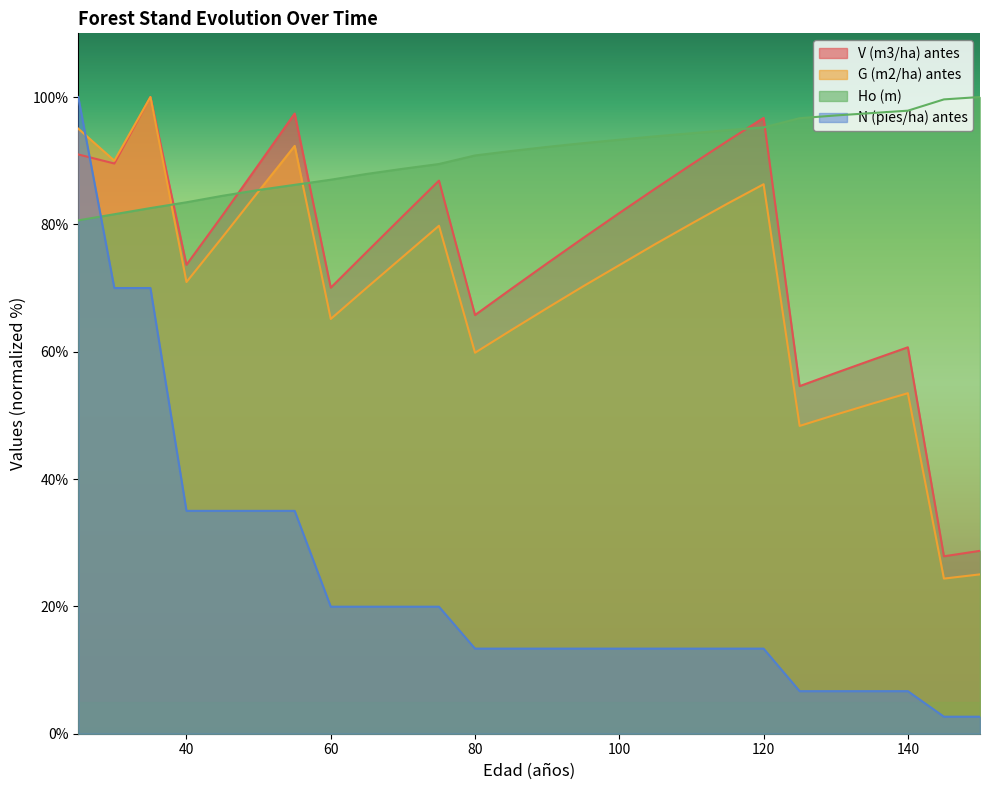

How many lines are shown in the chart?

4